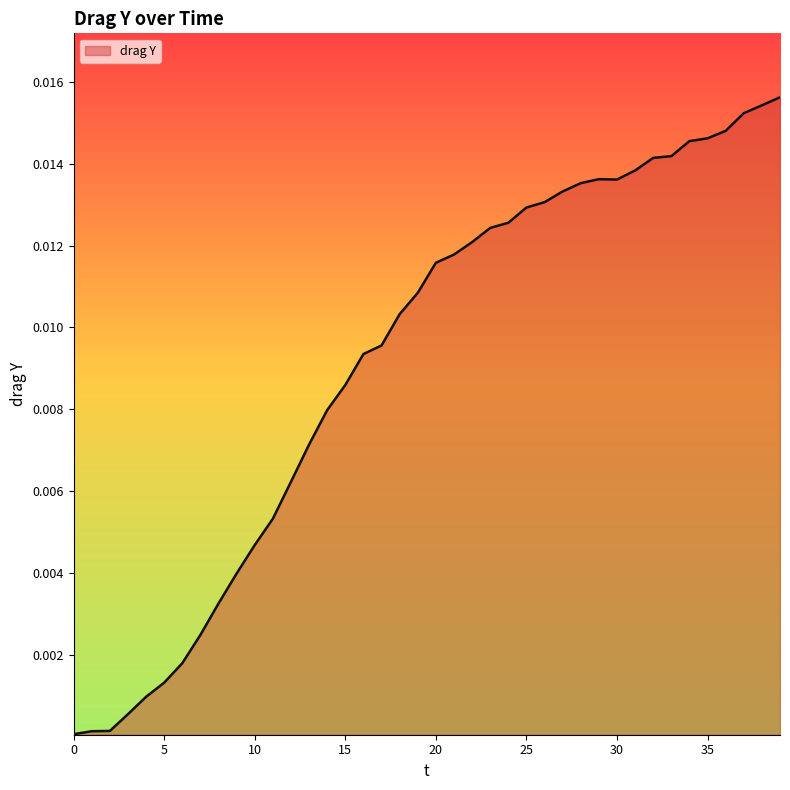

Is this an area chart (filled region under the line)?

Yes